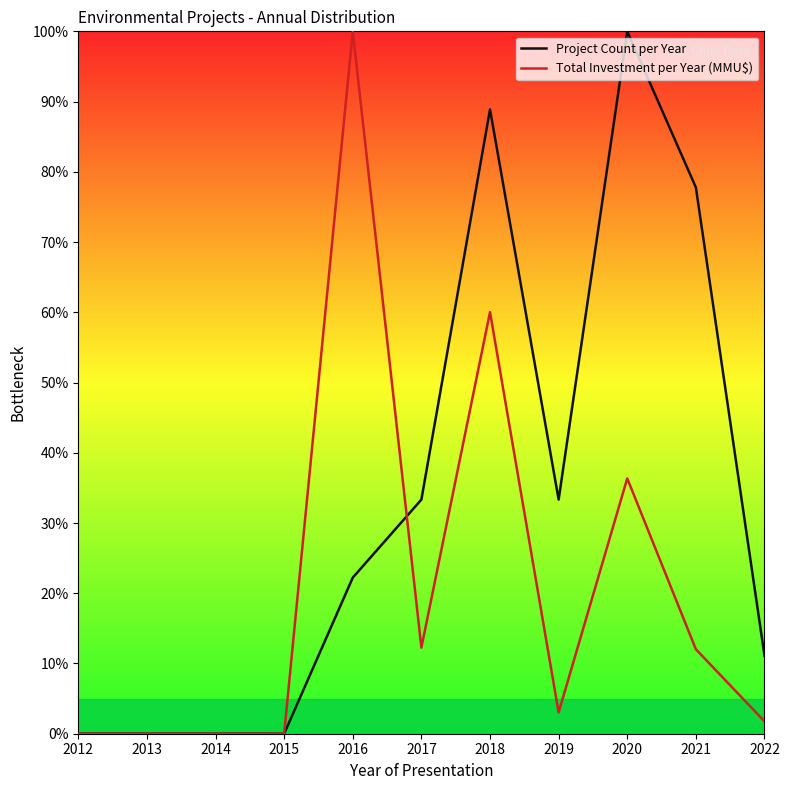

Which series changed the most between 2016 and 2018?

Project Count per Year